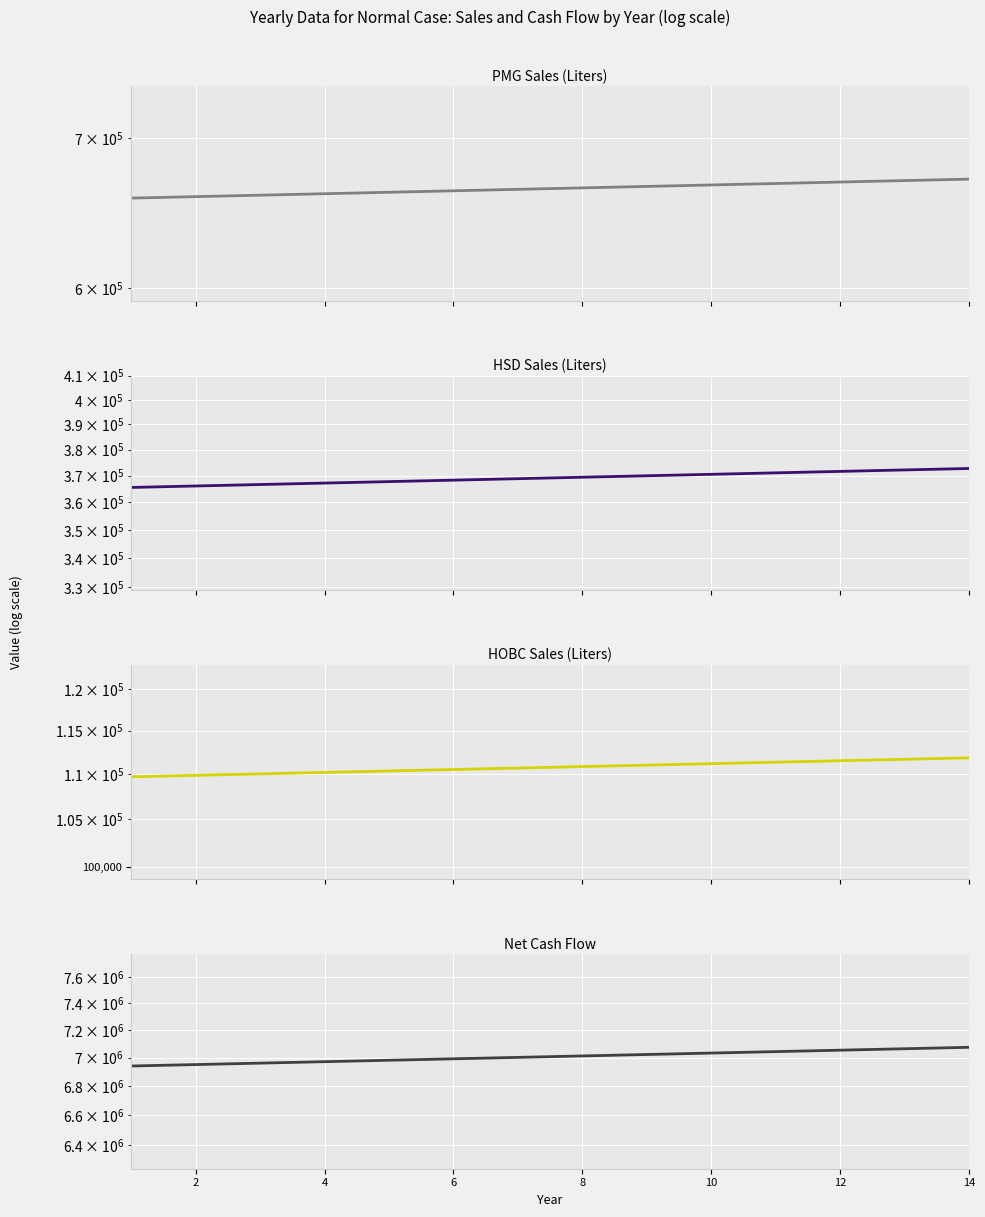

The value of HOBC Sales (Liters) at 10 is 191017.0. True or false?

False